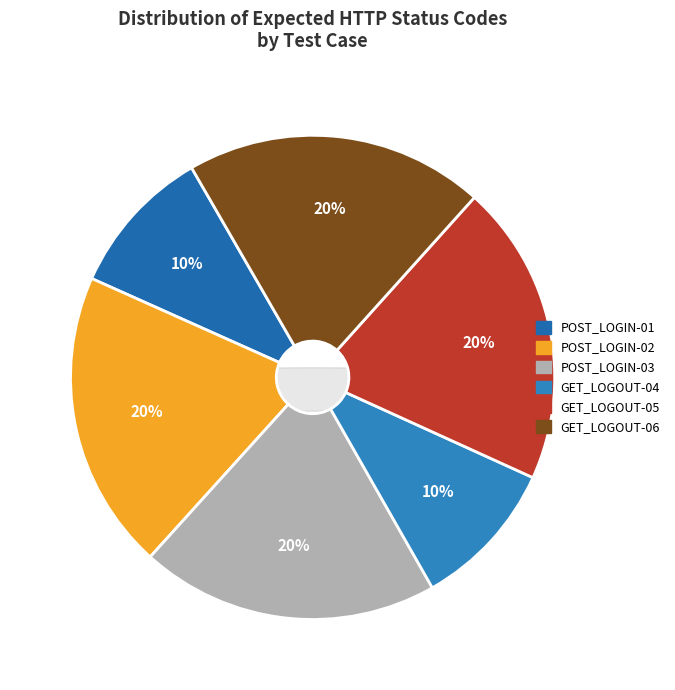

Is it true that GET_LOGOUT-05 is 27% of the pie?

False